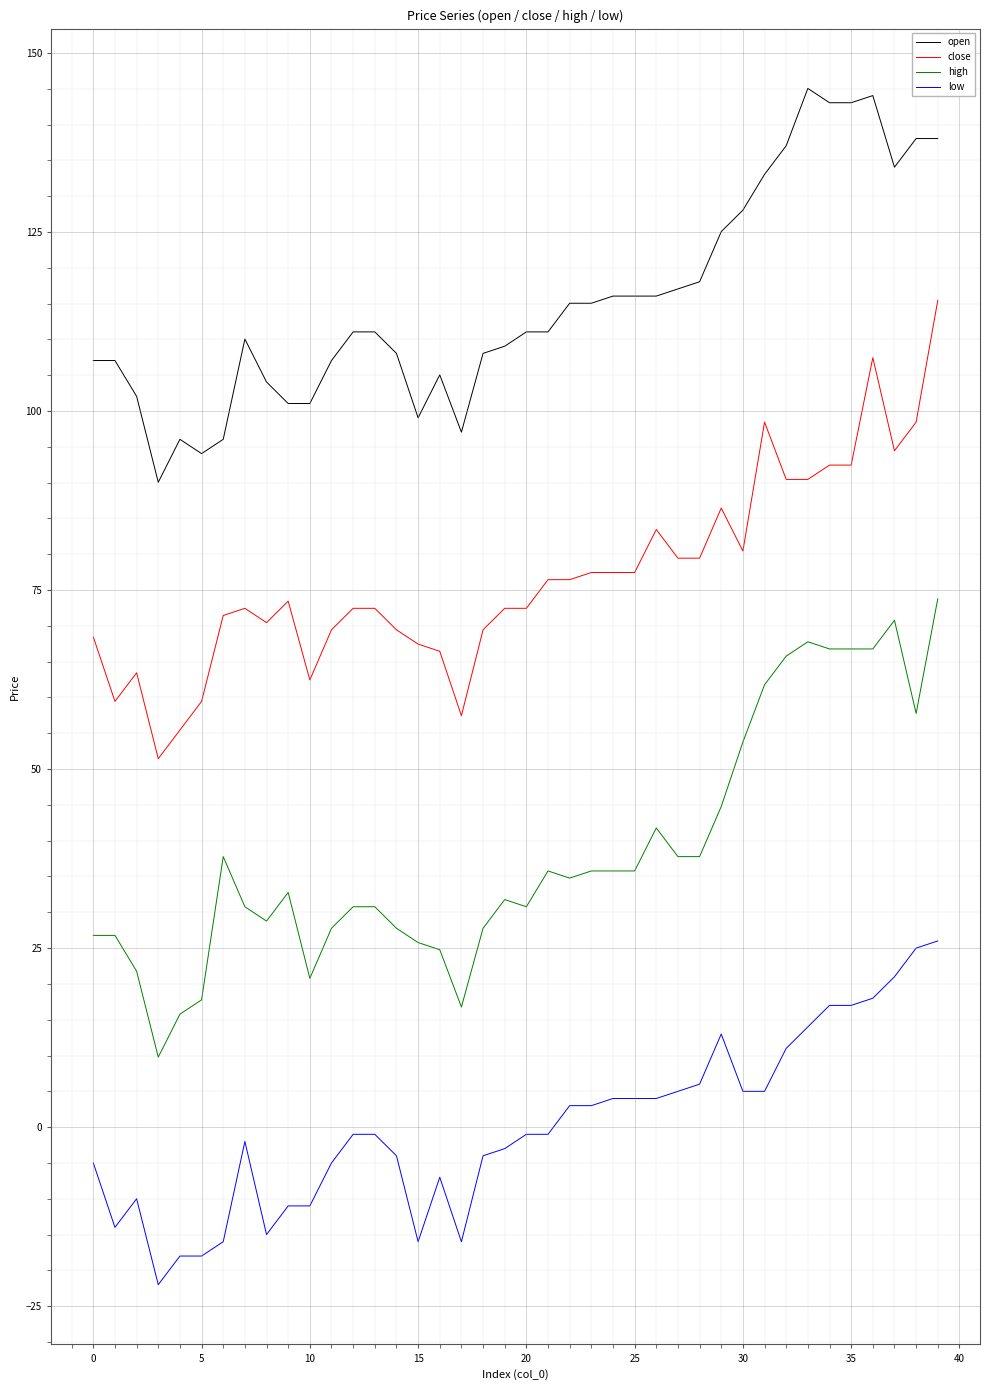

What is the minimum value shown in the chart?

-22.0